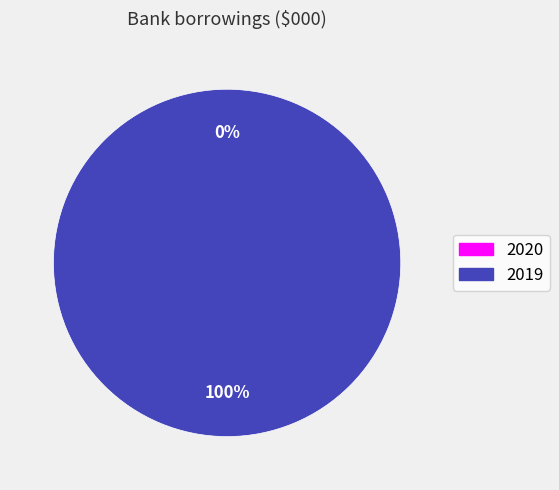

Is it true that 2020 is 0% of the pie?

True